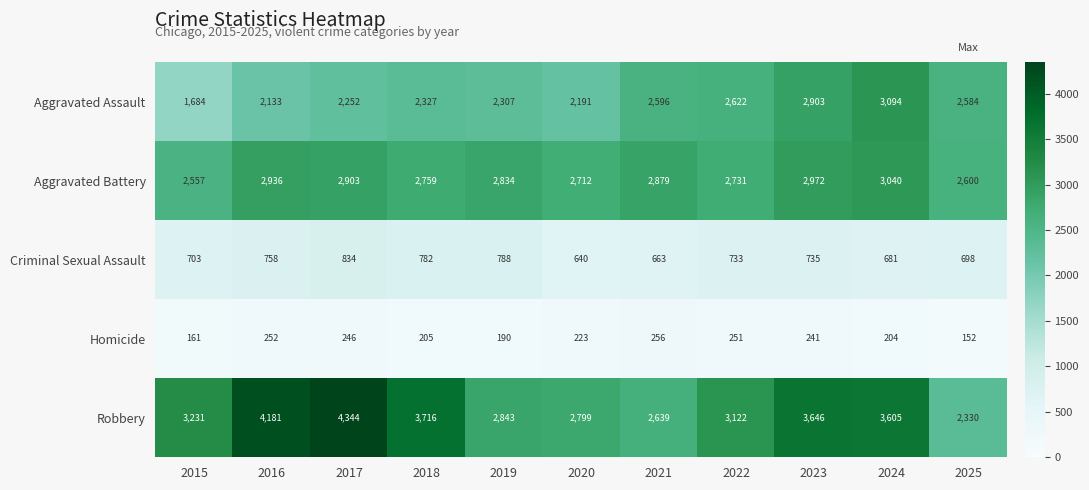

At which label is Homicide closest to 204?

2024